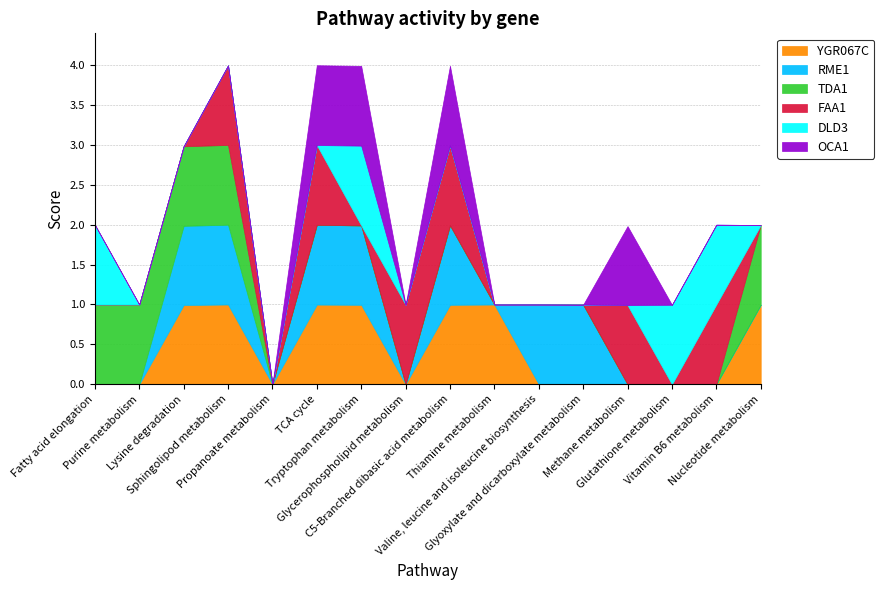

Does the chart have visible grid lines?

Yes